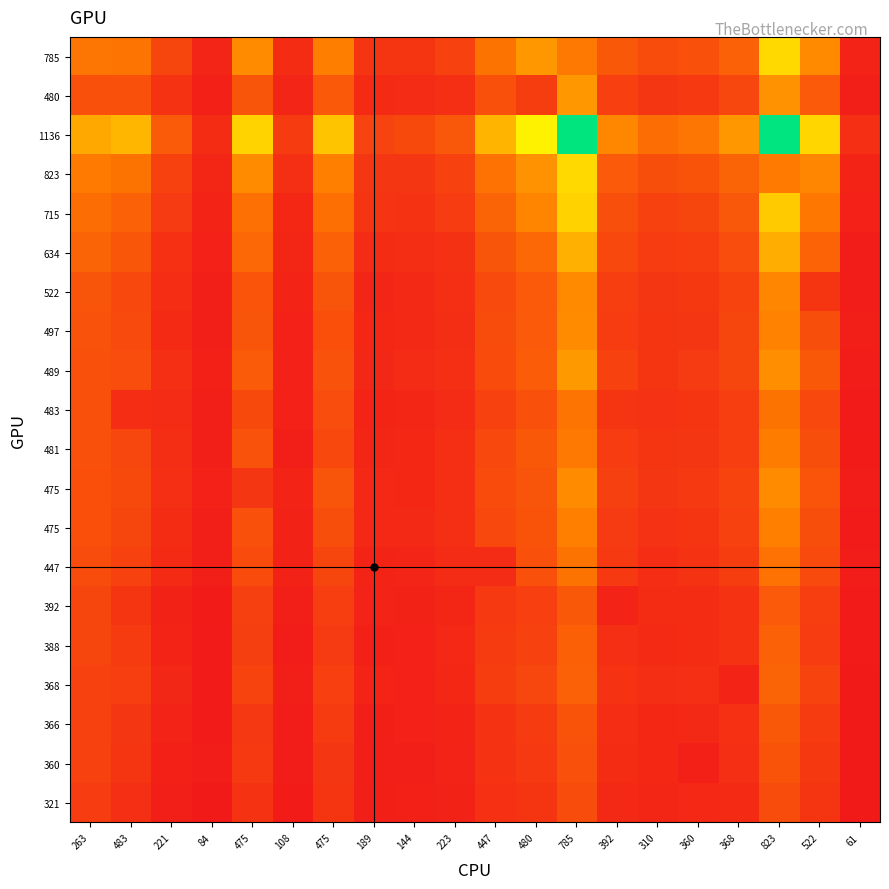

What is the greatest value displayed?

2521